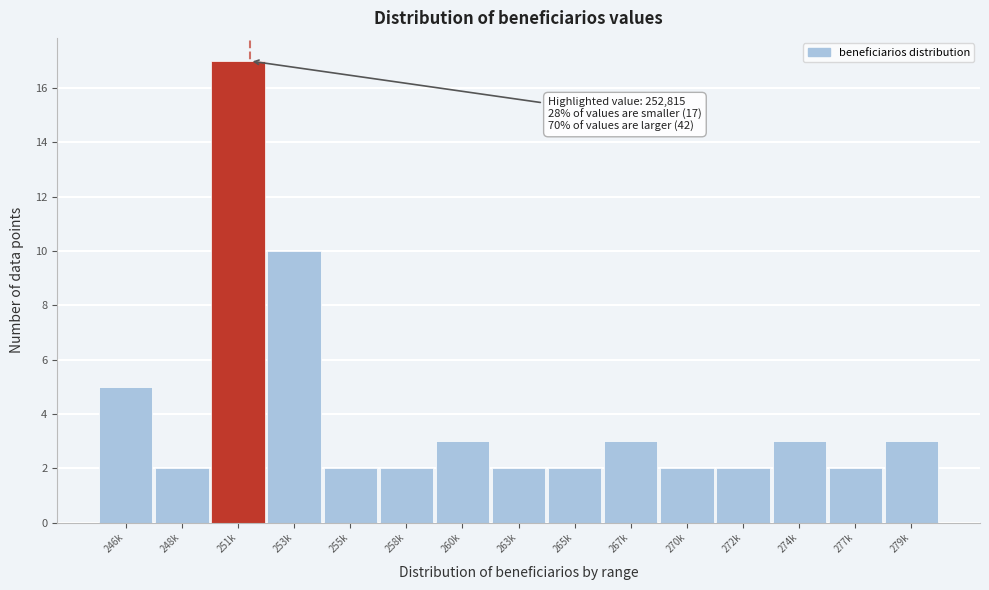

Reading left to right, transcribe all the data shown in this chart.

246k=5	248k=2	251k=17	253k=10	255k=2	258k=2	260k=3	263k=2	265k=2	267k=3	270k=2	272k=2	274k=3	277k=2	279k=3